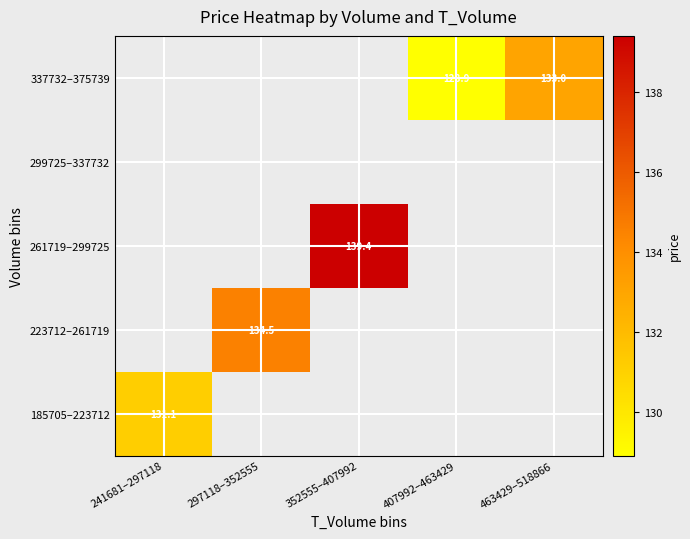

How many series are shown in this chart?

5